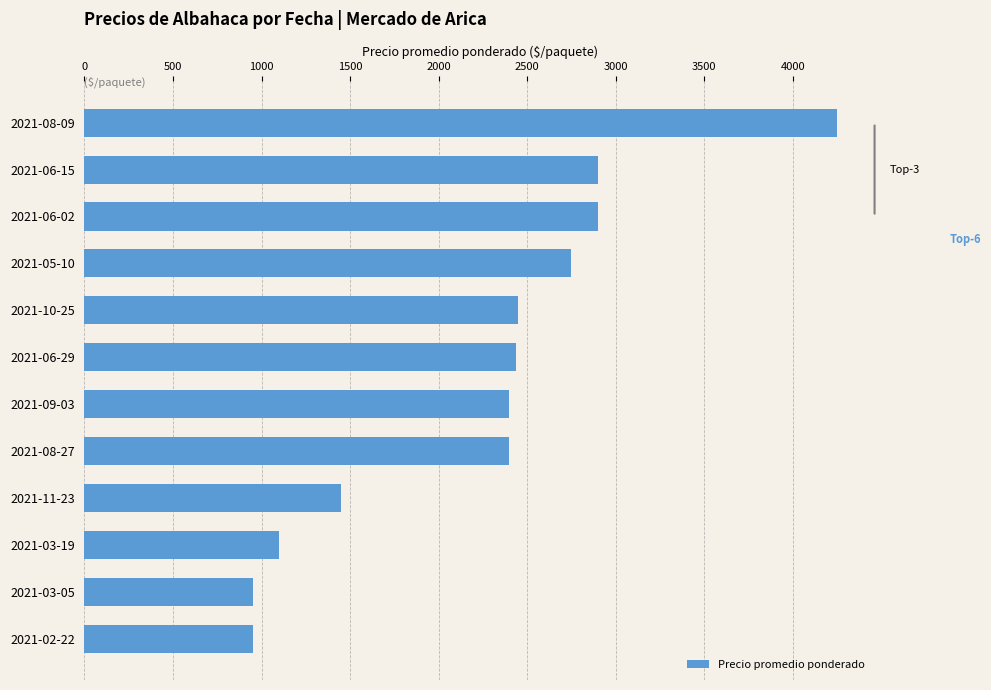

What is the greatest value displayed?

4250